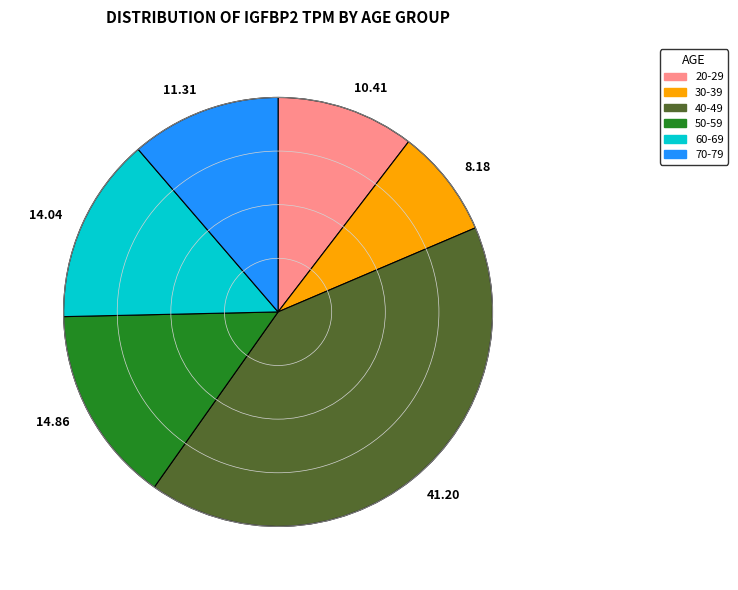

What is the smallest slice in the pie chart?

30-39